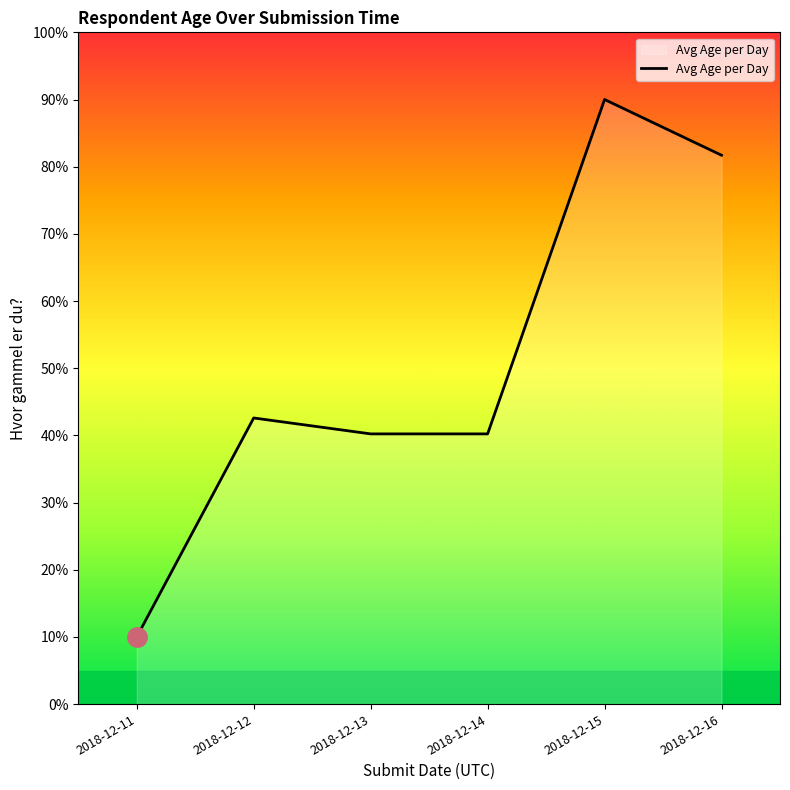

At which label is the value closest to 50?

2018-12-12